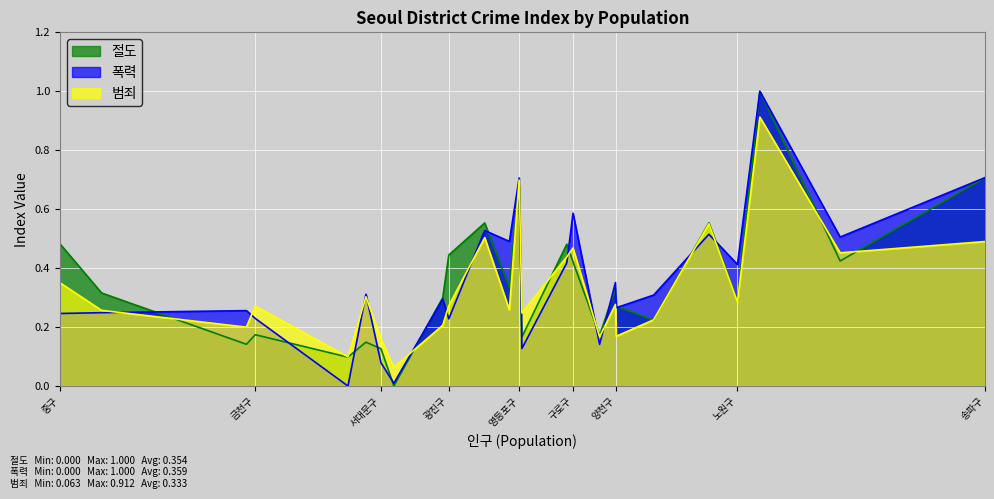

How many data points in 절도 are above 0?

24